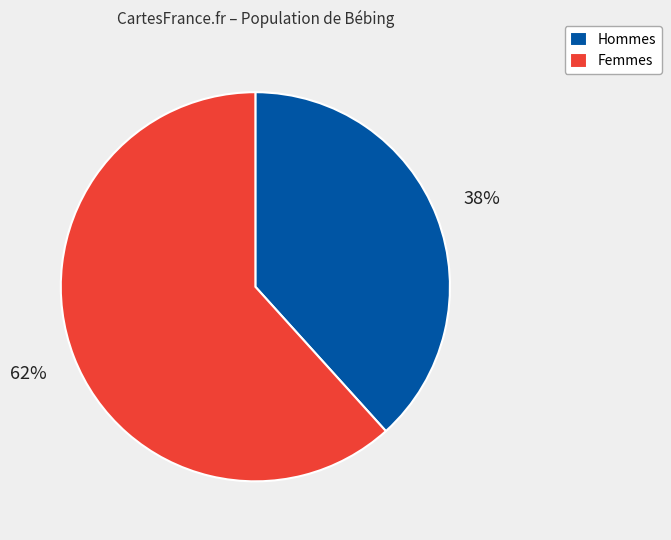

To the nearest percent, what percentage of the pie is Femmes?

62%